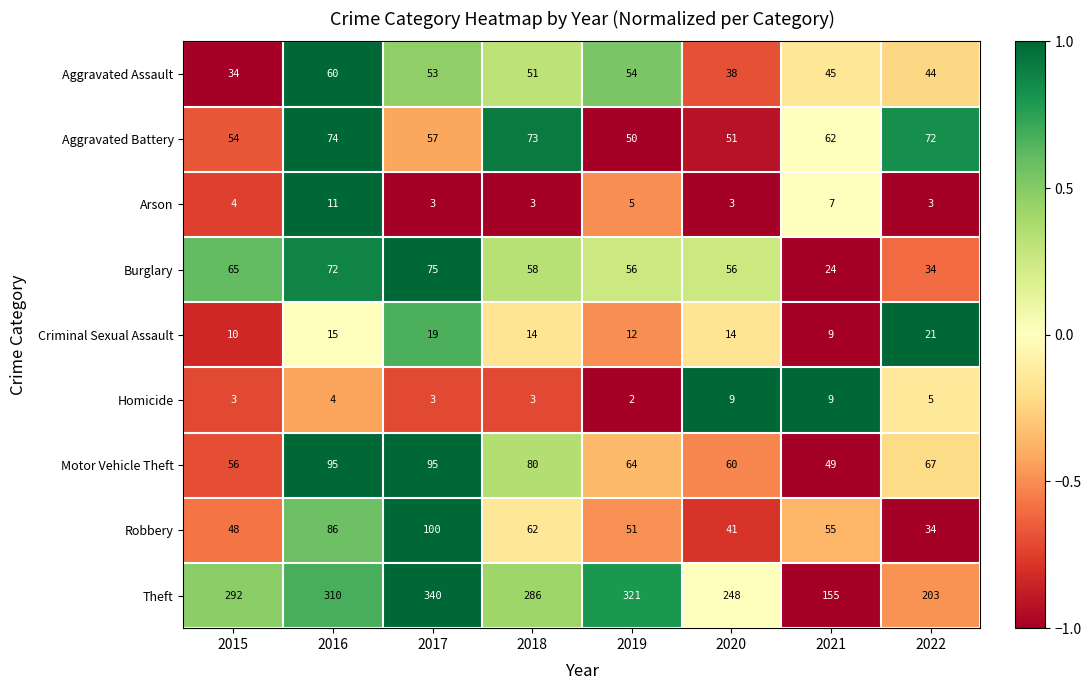

Which category has the highest value across all series?

2017